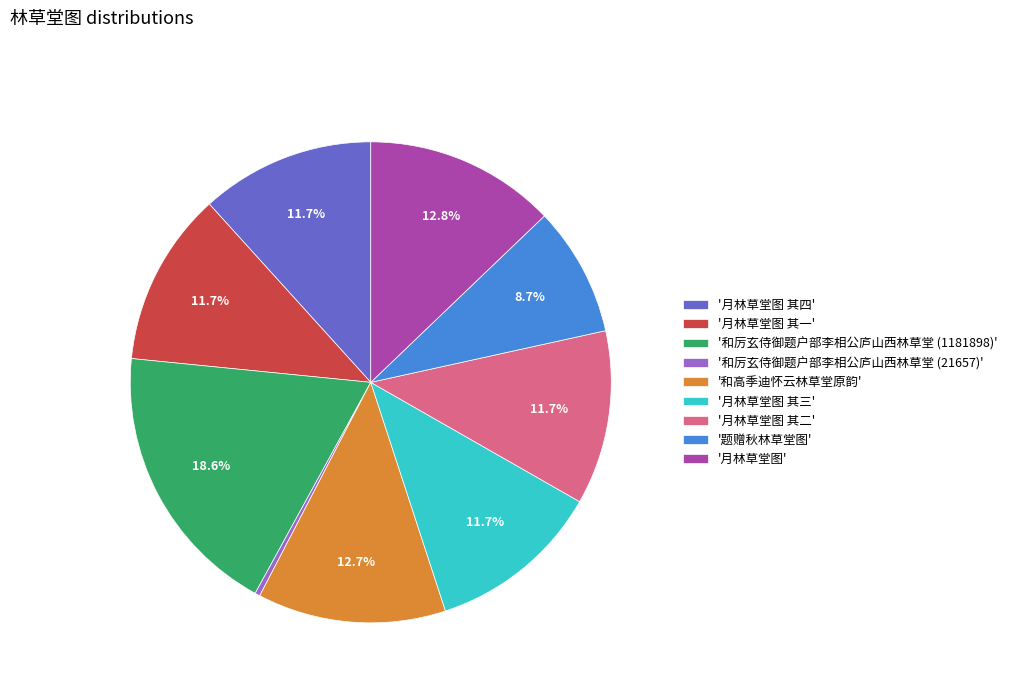

Which has a higher value, '和厉玄侍御题户部李相公庐山西林草堂 (21657)' or '和厉玄侍御题户部李相公庐山西林草堂 (1181898)'?

'和厉玄侍御题户部李相公庐山西林草堂 (1181898)'